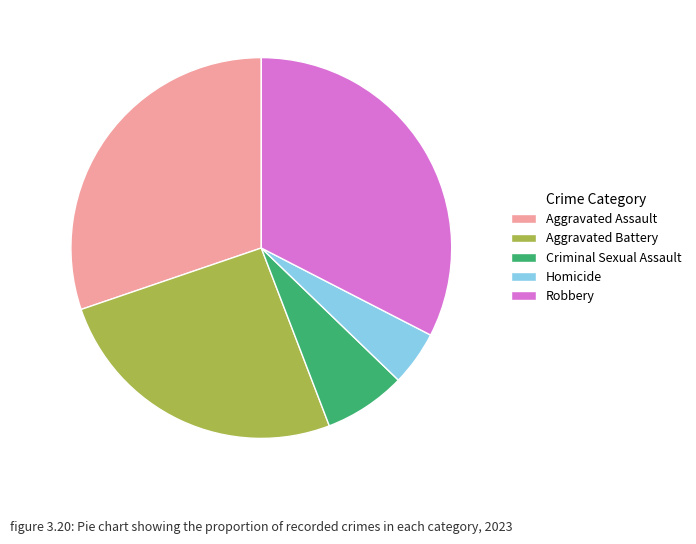

Is Robbery the majority of the pie?

No